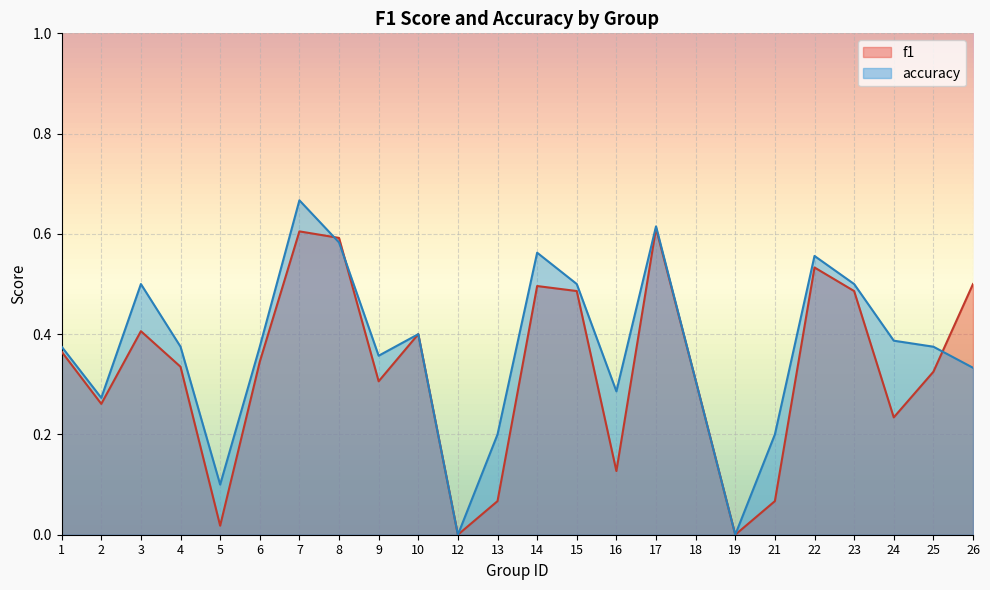

How many interior local valleys does the accuracy series have?

6